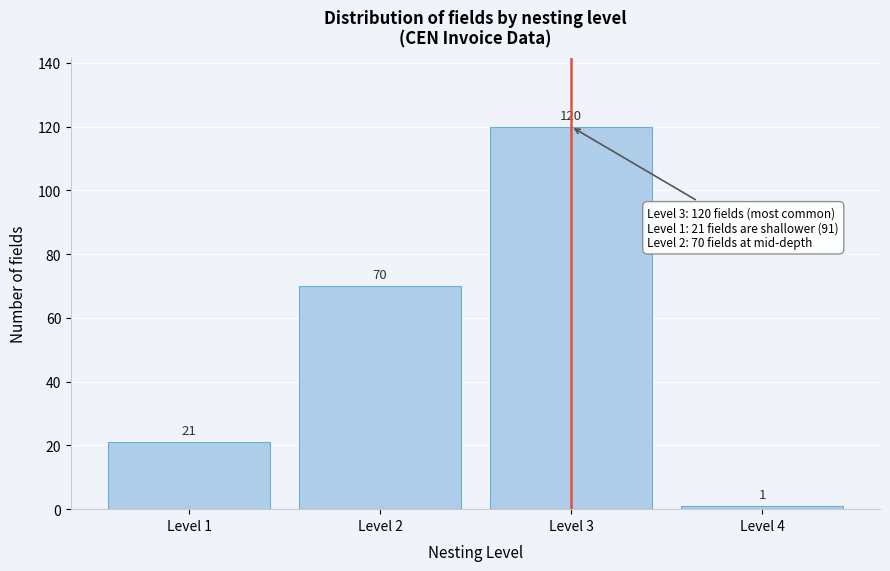

Reading left to right, transcribe all the data shown in this chart.

Level 1=21	Level 2=70	Level 3=120	Level 4=1